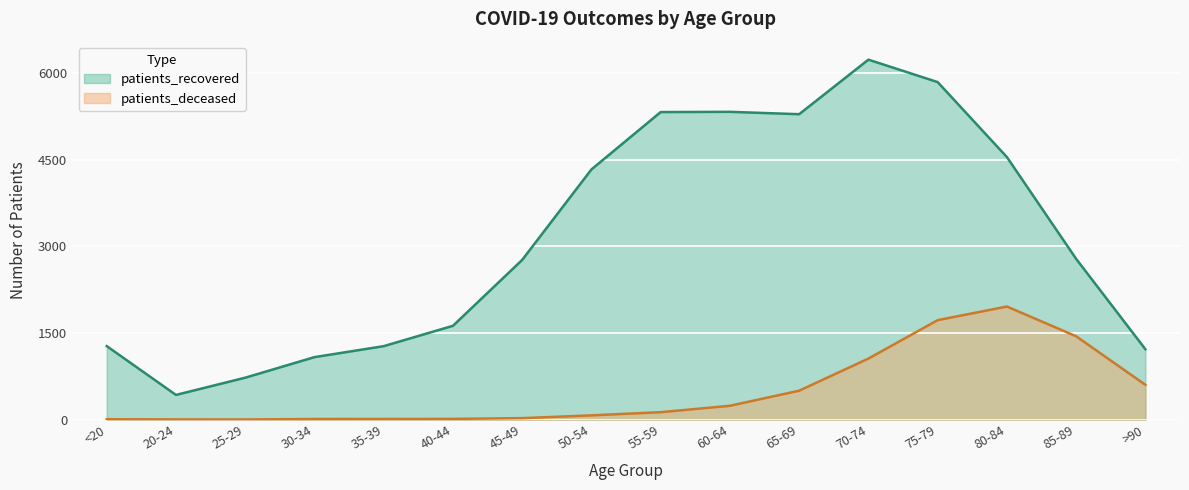

How many lines are shown in the chart?

2